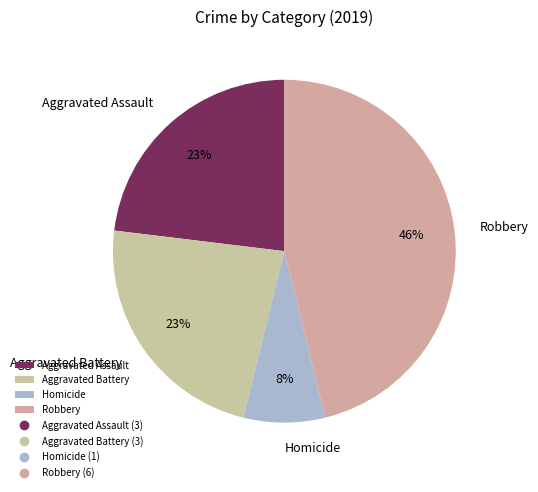

How many segments does this pie chart have?

4